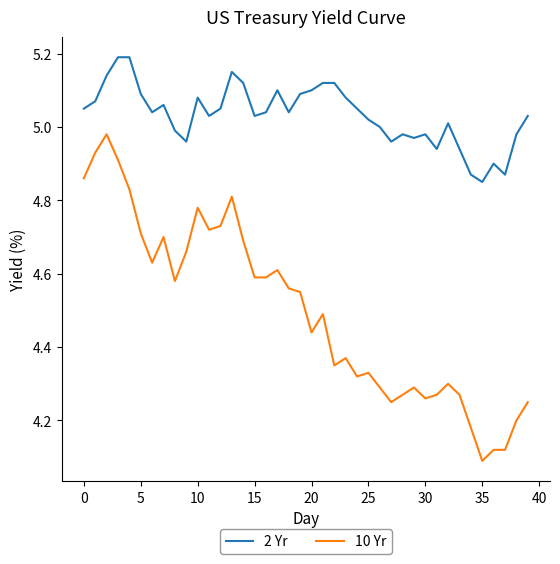

Which series has the largest total across all categories?

2 Yr